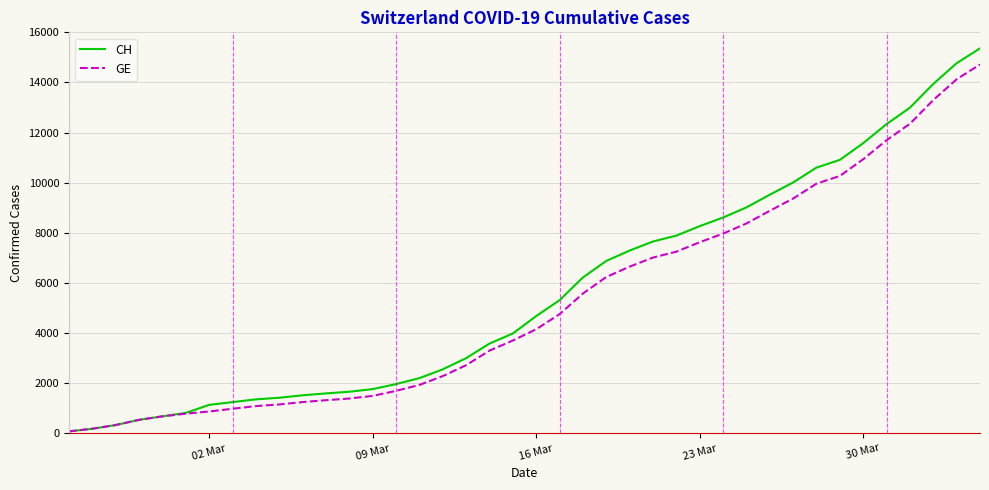

Which series has the widest spread of values?

CH